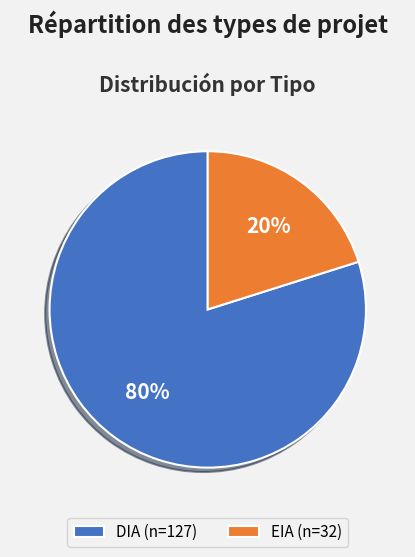

To the nearest percent, what is the combined percentage of DIA and EIA?

100%